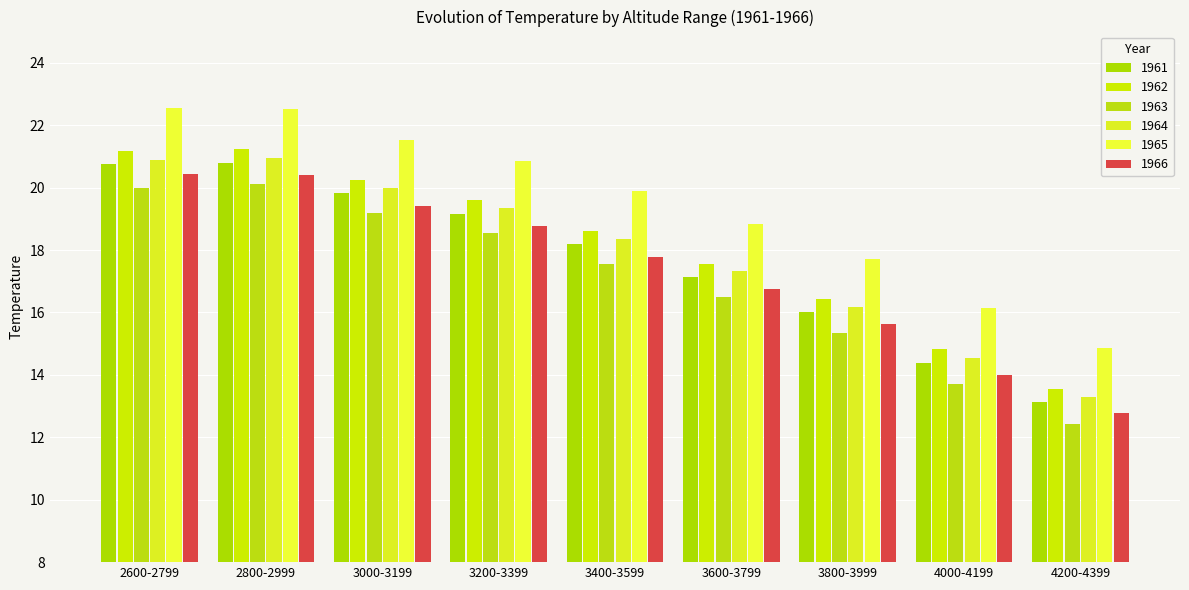

What is the difference between the maximum and minimum values in the 1964 series?

7.7